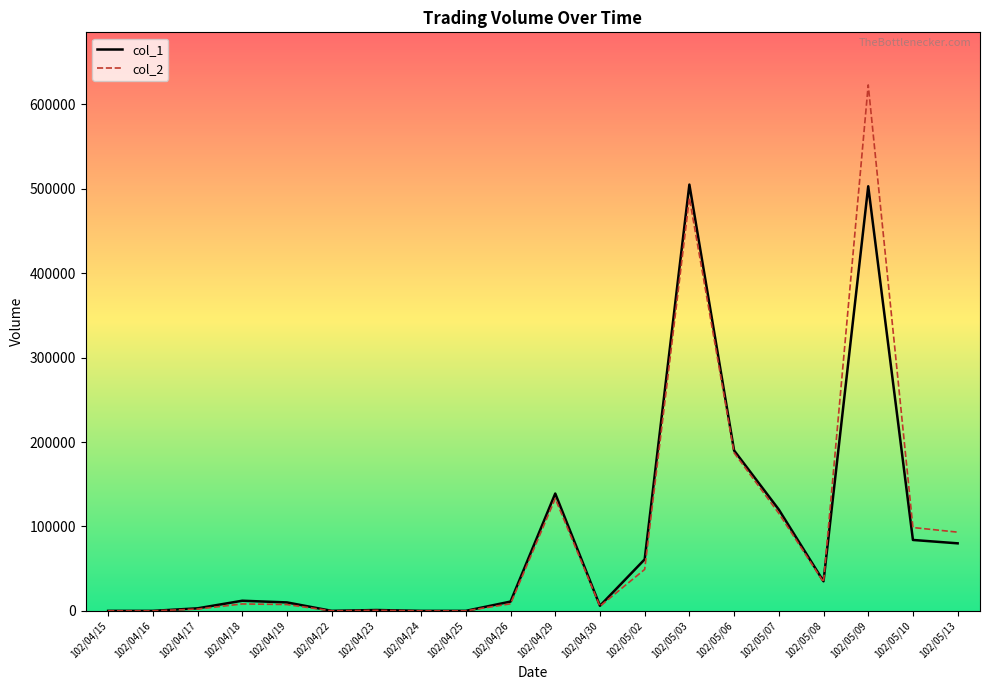

What is the sum of the col_2 values at 102/05/02 and 102/04/17?

51210